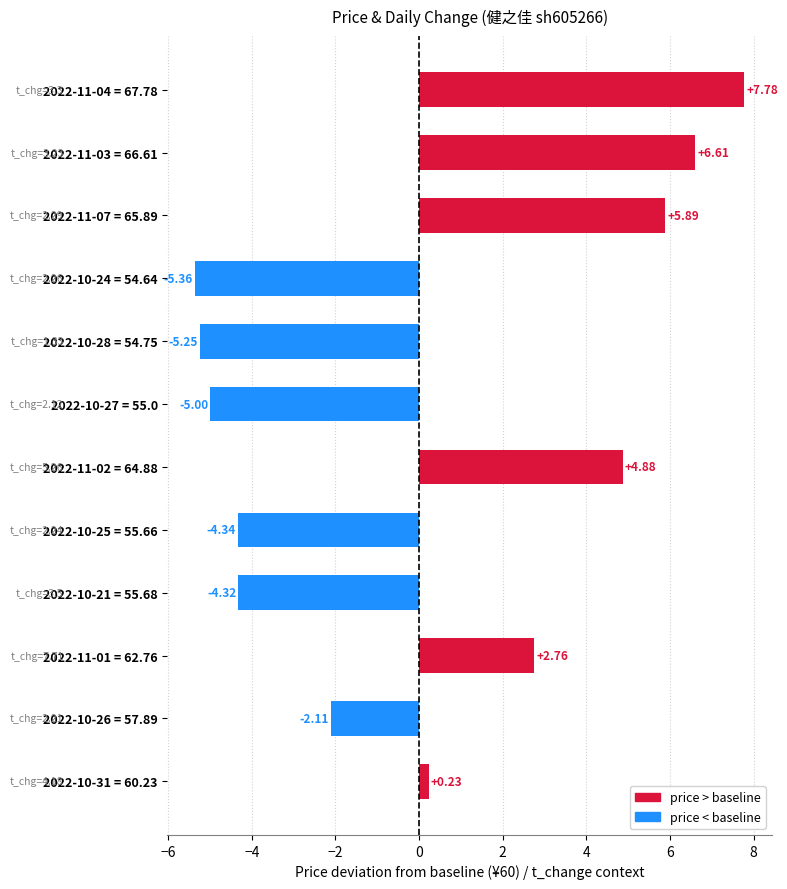

What is the average value?

0.1